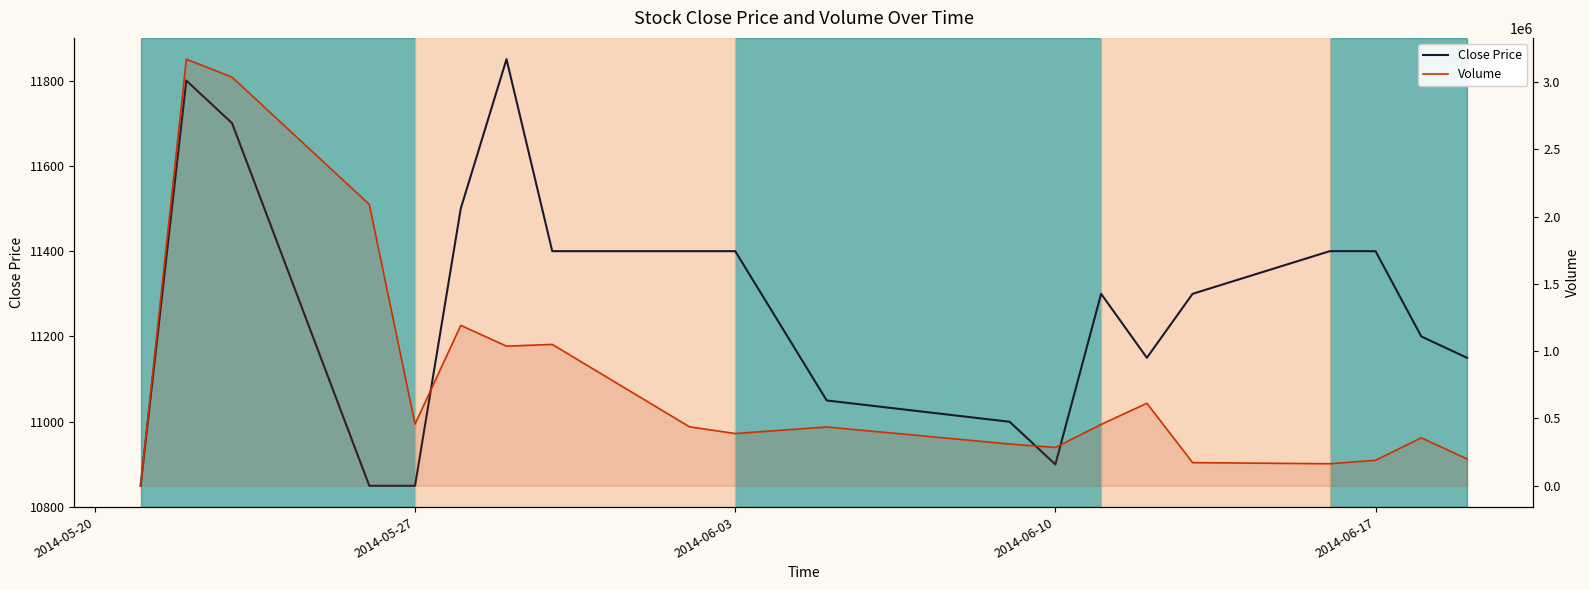

What is the average value of the Close Price series?

11272